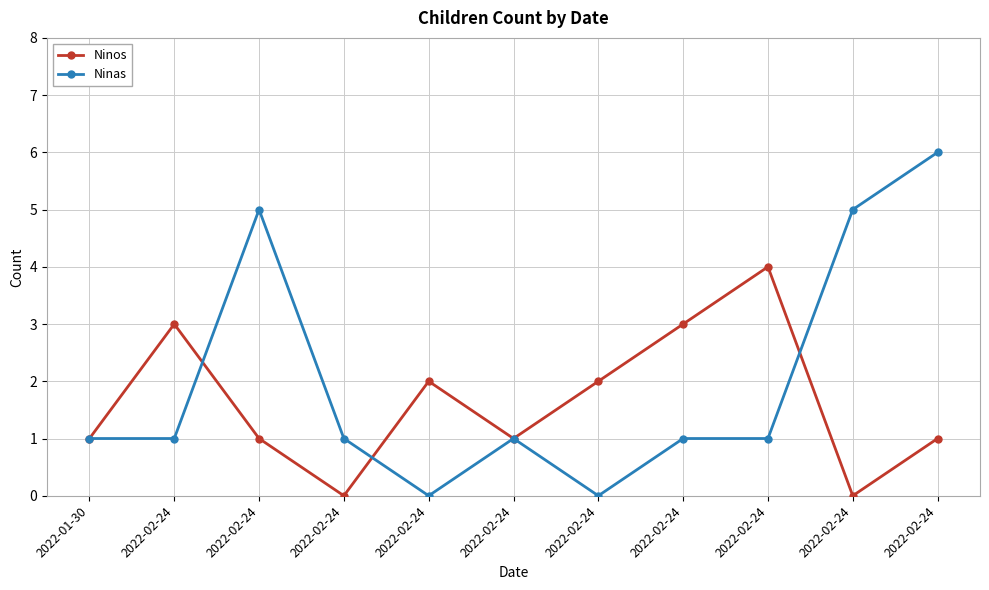

How many intersections are there between Ninas and Ninos?

3